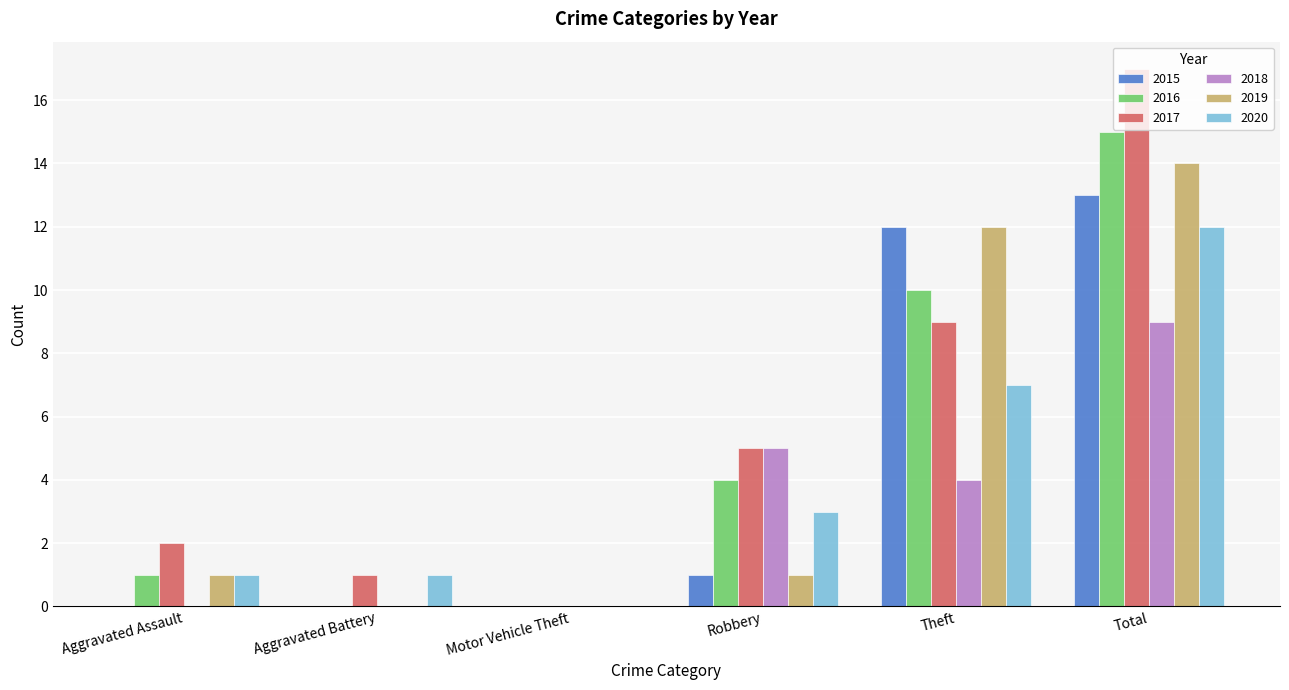

At which category is the sum across all series the highest?

Total